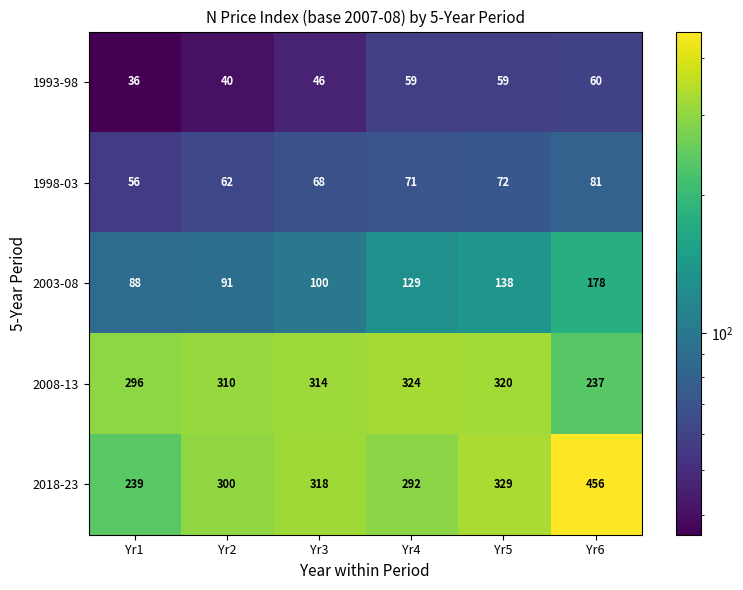

At how many categories does at least one series exceed 113?

6